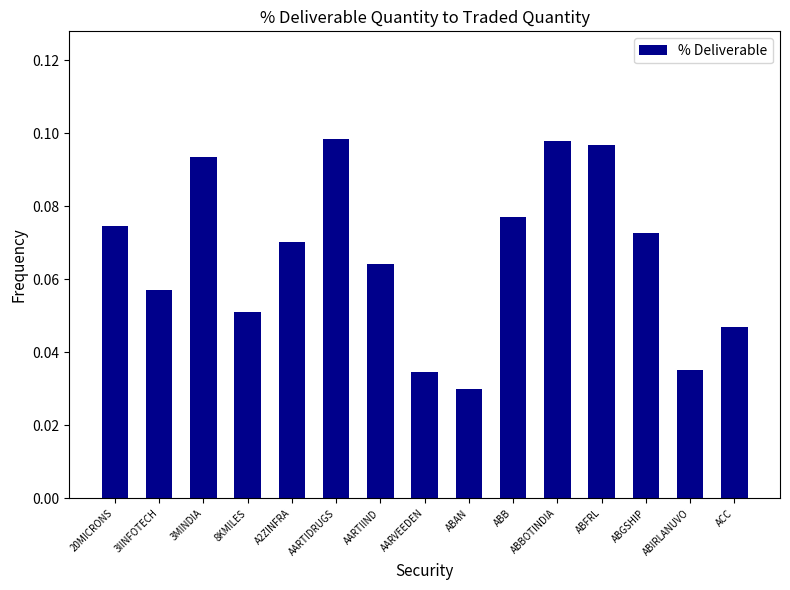

What is the label of the 6th bar from the left?

AARTIDRUGS